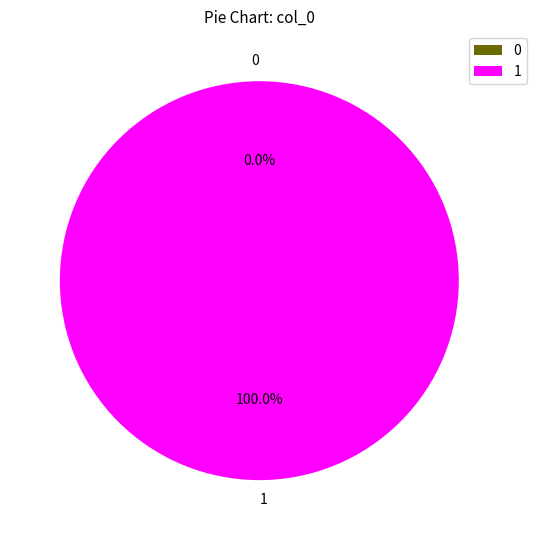

How many slices are in this pie chart?

2